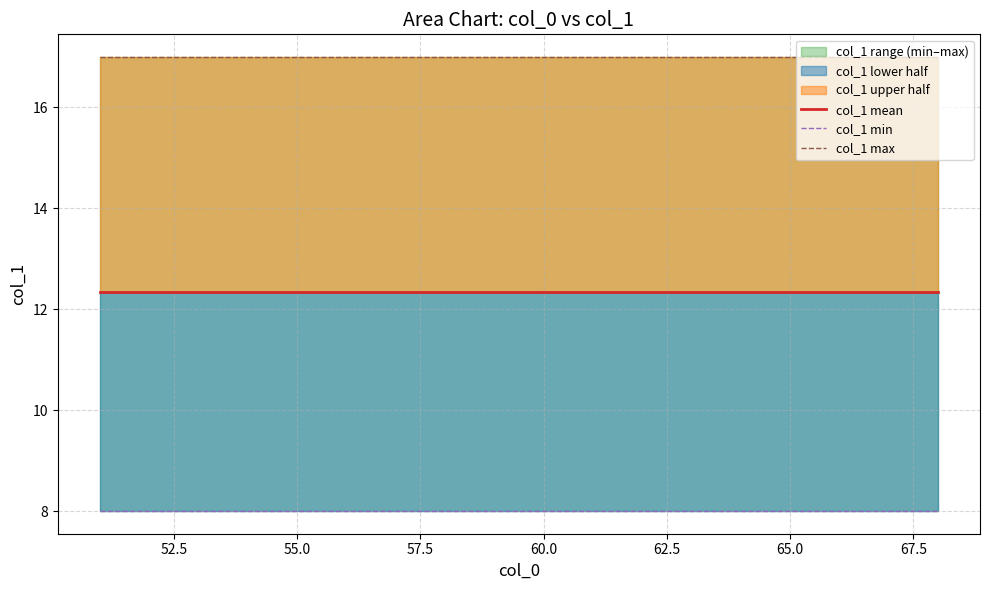

True or false: col_1 mean and col_1 max cross at least once.

False